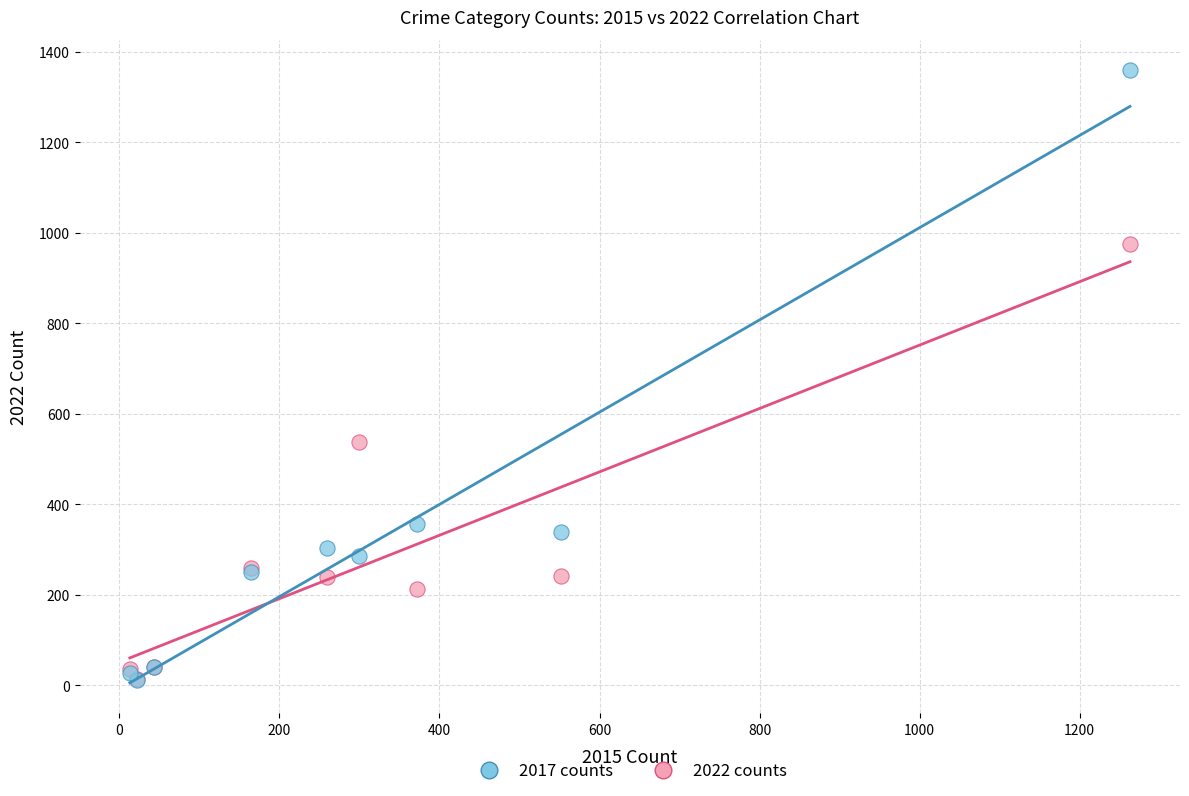

In the 2017 counts series, what Y value is closest to 685?

356